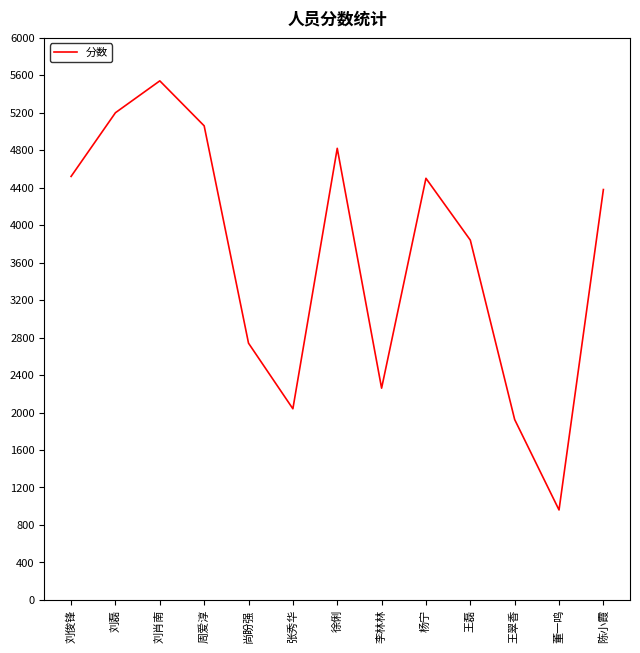

At which category does the data reach its first local valley?

张秀华